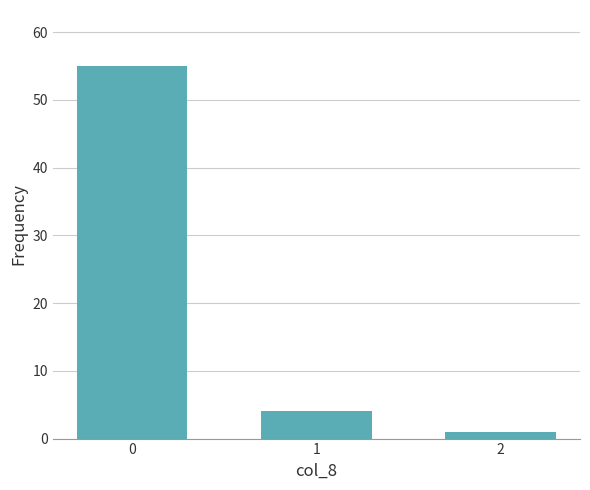

What is the difference between the values at 0 and 1?

51